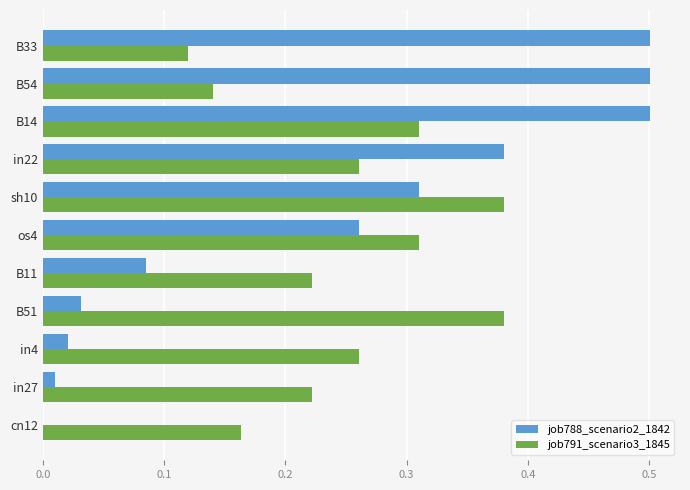

What is the total value across all series at in22?

0.6